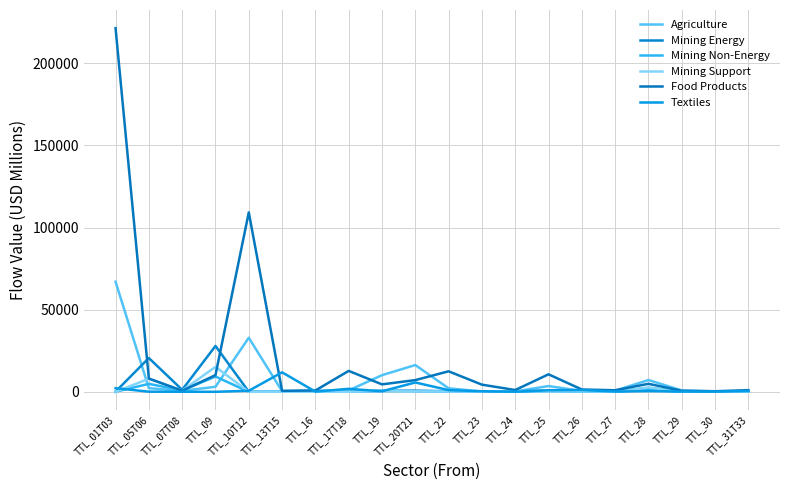

How many series are shown in this chart?

6